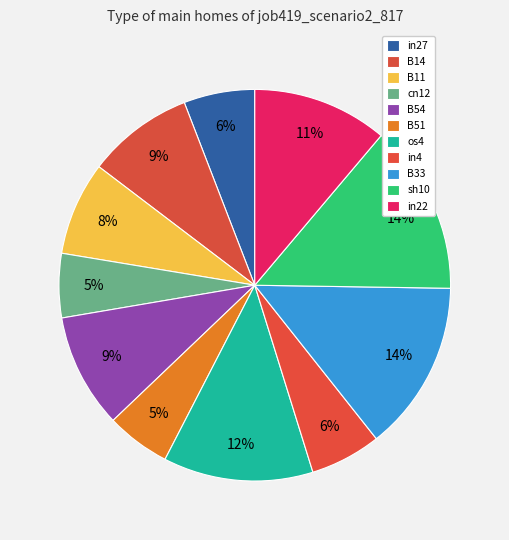

Which has a higher value, os4 or B33?

B33